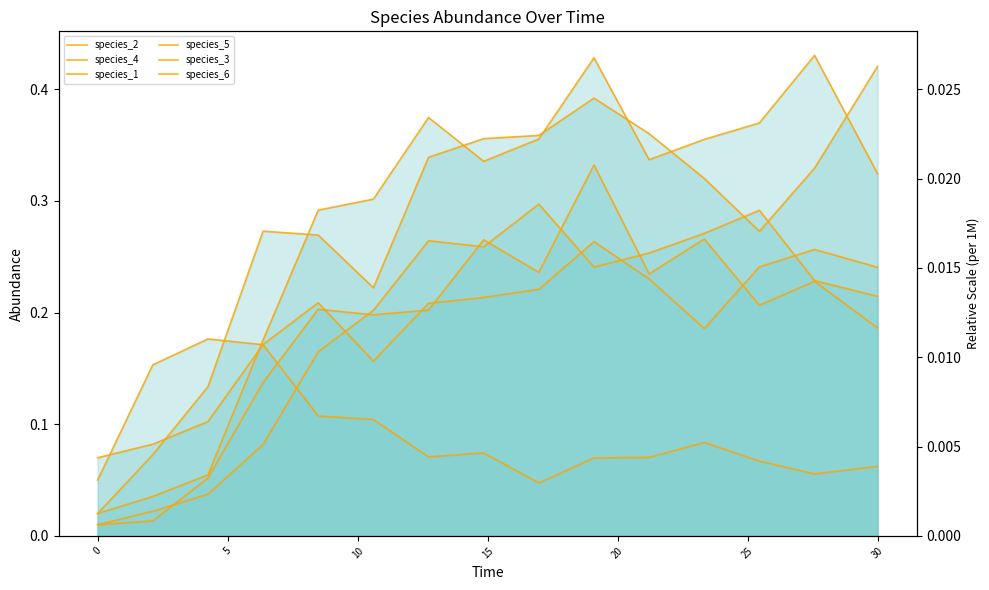

Does the chart display data point markers on the line(s)?

No